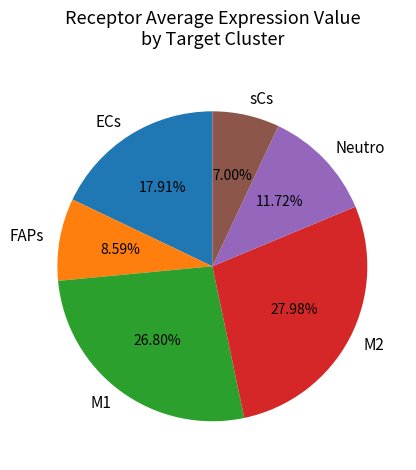

Which category has the smallest portion of the pie?

sCs